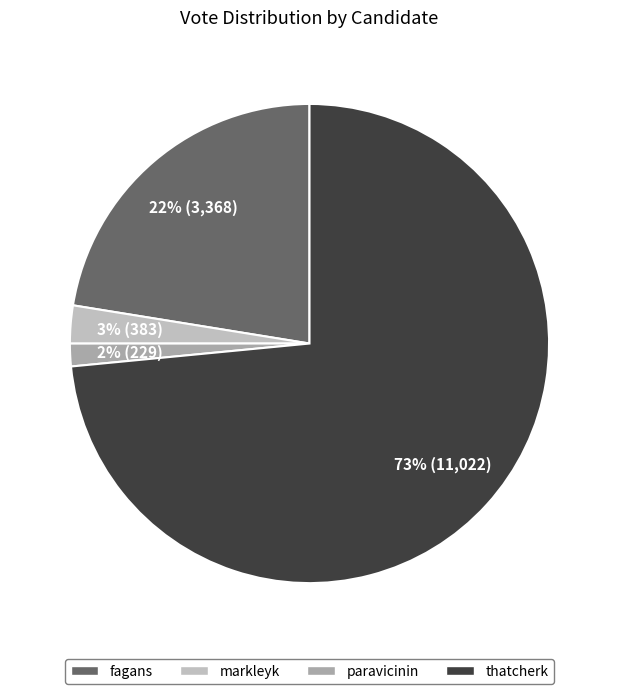

Is there any slice that represents more than half of the pie?

Yes